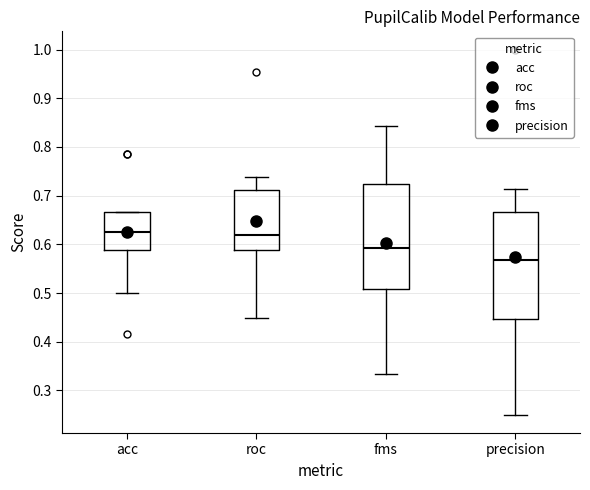

Which box has the lowest median line?

precision